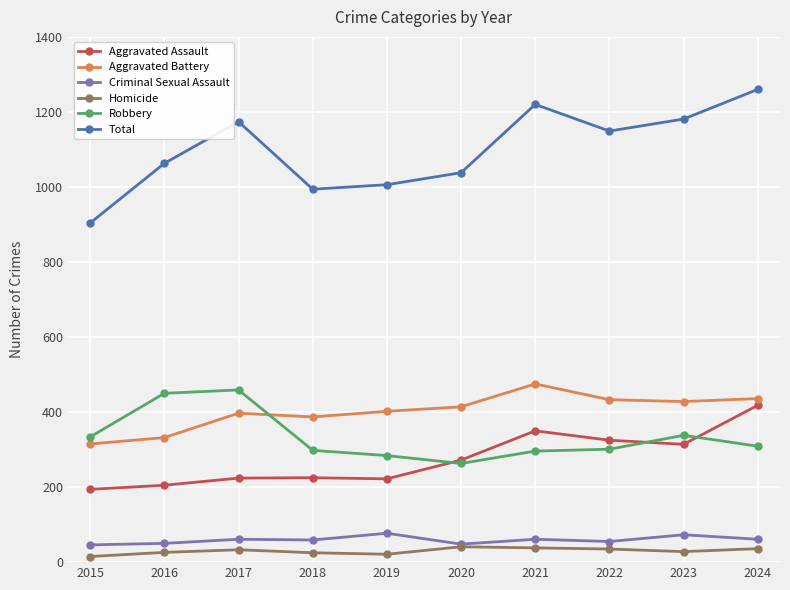

What is the difference between the maximum and minimum values in the Total series?

356